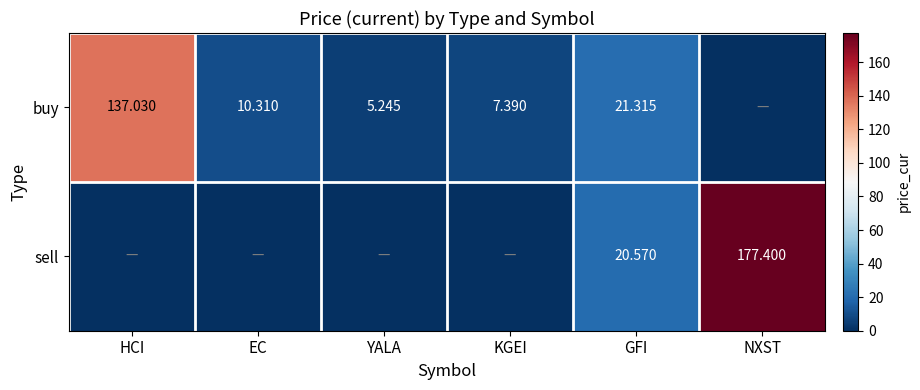

Is the value of sell at NXST greater than the value of buy at YALA?

Yes